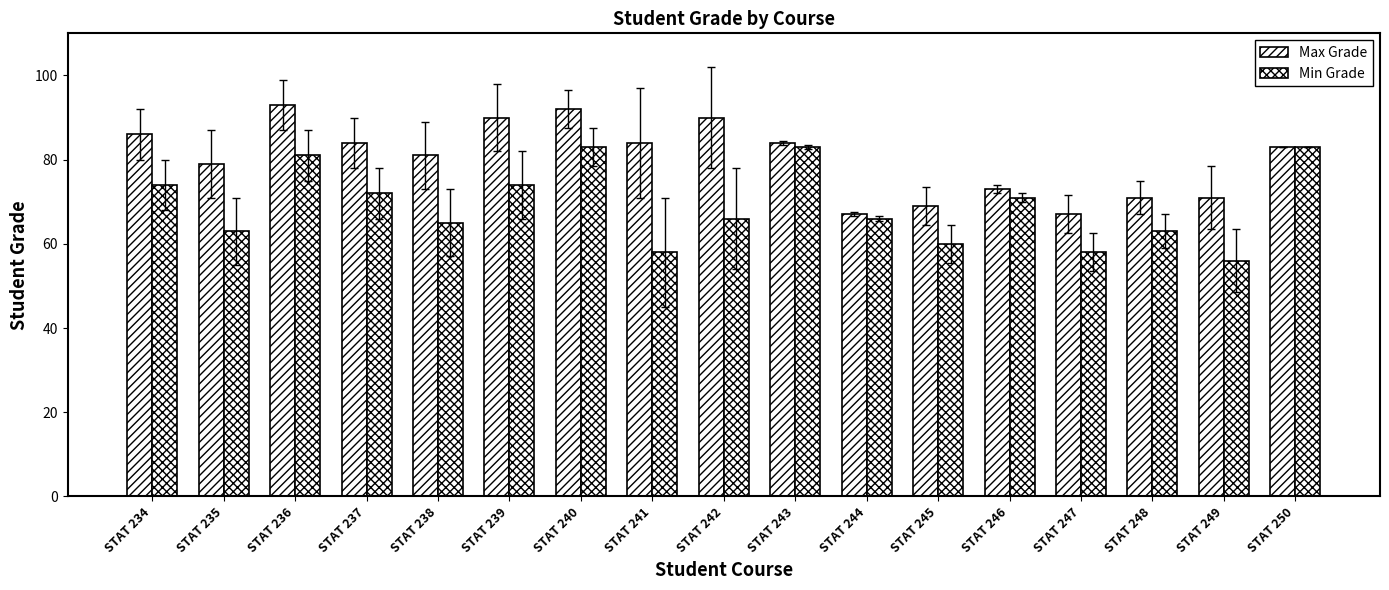

At which category is the sum across all series the highest?

STAT 240